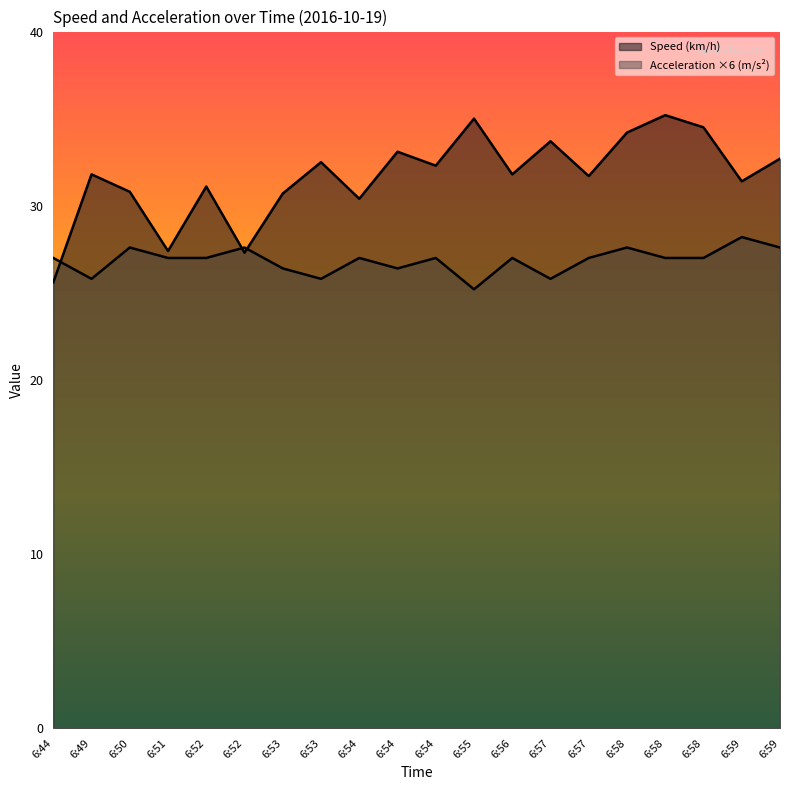

Reading left to right, extract all data points from this chart.

Speed (km/h): 6:44=25.6	6:49=31.8	6:50=30.8	6:51=27.4	6:52=31.1	6:52=27.3	6:53=30.7	6:53=32.5	6:54=30.4	6:54=33.1	6:54=32.3	6:55=35.0	6:56=31.8	6:57=33.7	6:57=31.7	6:58=34.2	6:58=35.2	6:58=34.5	6:59=31.4	6:59=32.7
Acceleration (m/s²): 6:44=27.0	6:49=25.8	6:50=27.6	6:51=27.0	6:52=27.0	6:52=27.6	6:53=26.4	6:53=25.8	6:54=27.0	6:54=26.4	6:54=27.0	6:55=25.2	6:56=27.0	6:57=25.8	6:57=27.0	6:58=27.6	6:58=27.0	6:58=27.0	6:59=28.2	6:59=27.6